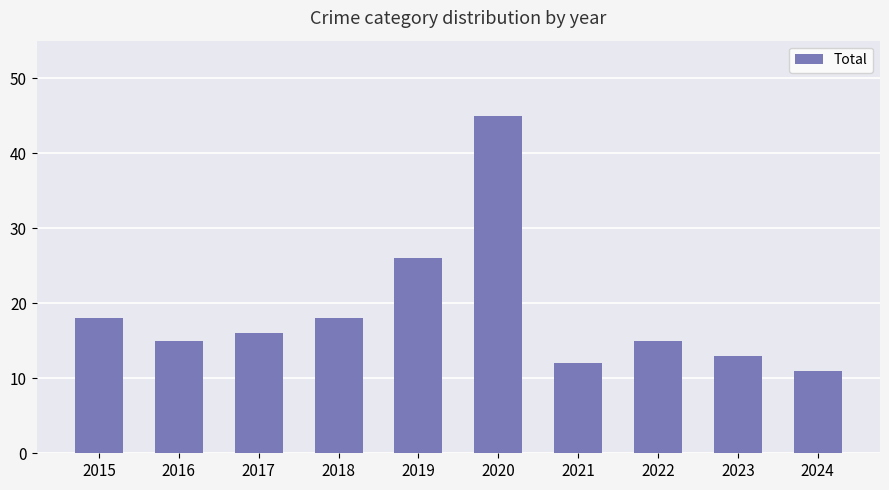

What is the greatest value displayed?

45